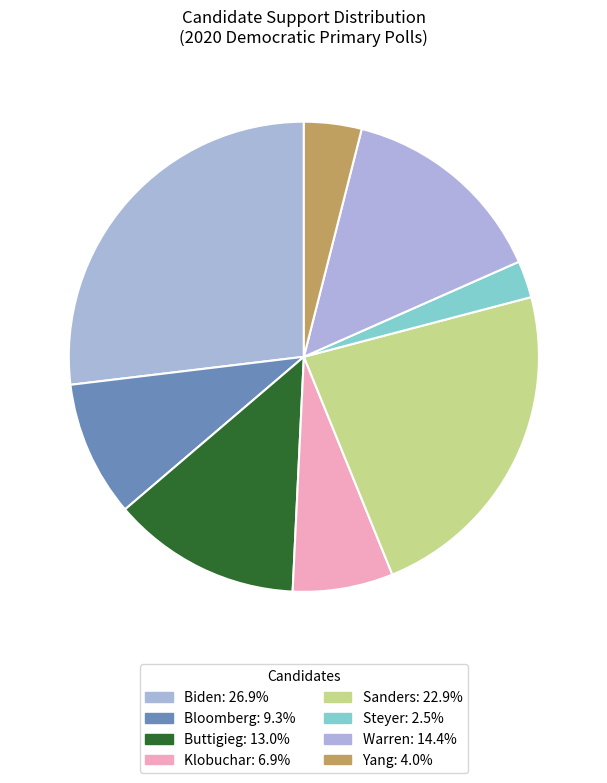

To the nearest percent, what is the average slice percentage?

12%